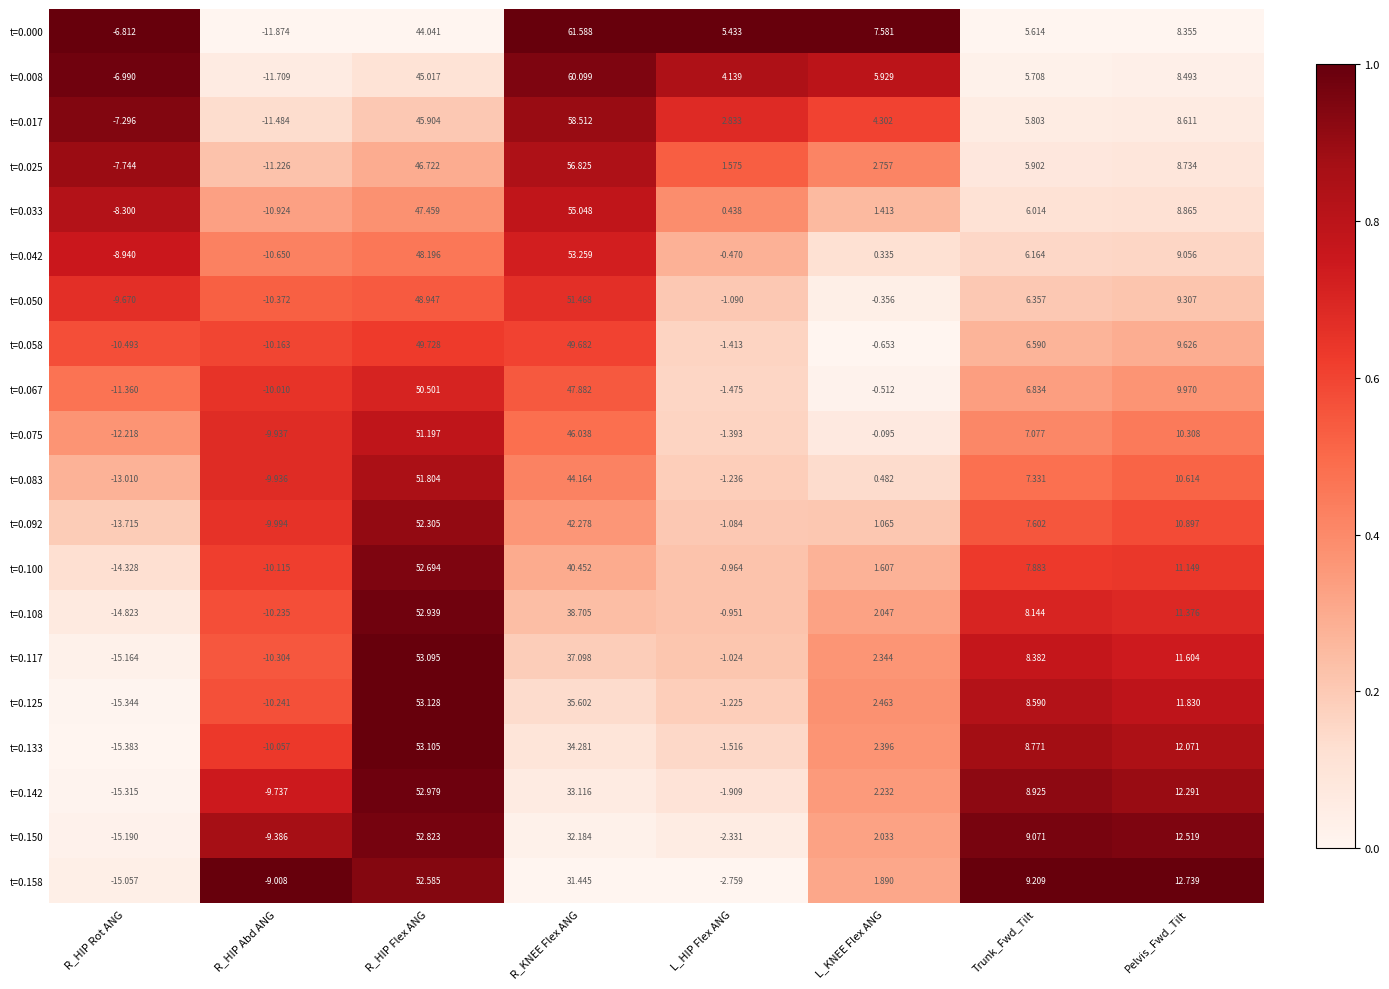

Rank the categories by t=0.133 value from lowest to highest.

R_HIP Rot ANG, R_HIP Abd ANG, L_HIP Flex ANG, L_KNEE Flex ANG, Trunk_Fwd_Tilt, Pelvis_Fwd_Tilt, R_KNEE Flex ANG, R_HIP Flex ANG